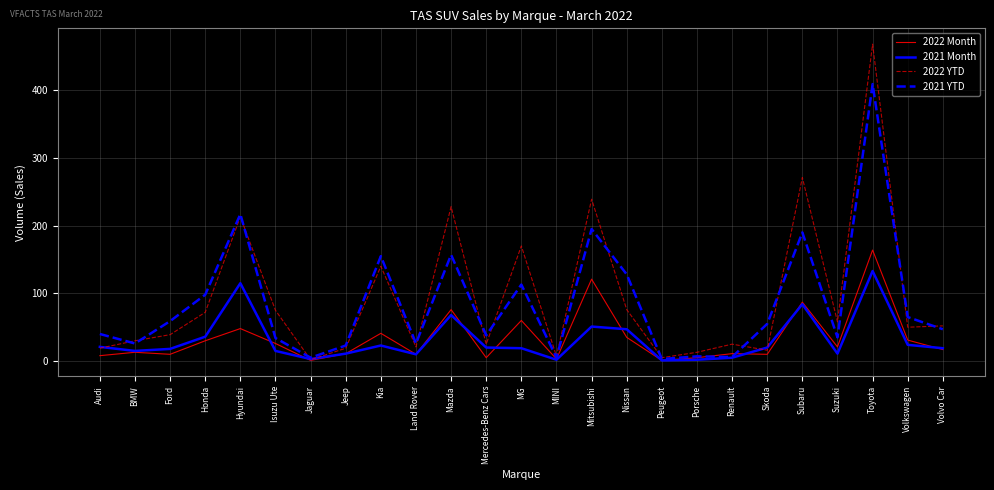

What is the spread (max minus min) of values at Suzuki?

47